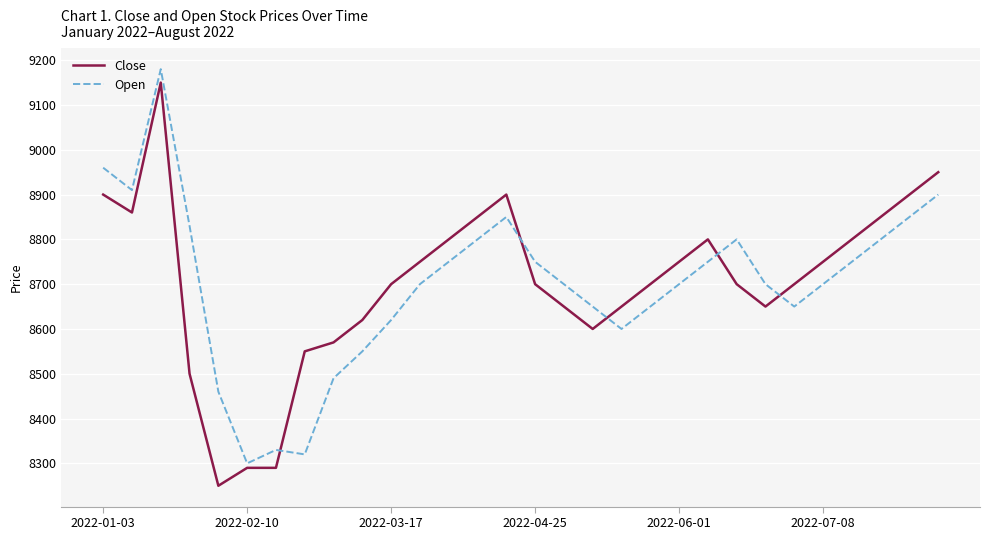

What is the smallest value displayed?

8250